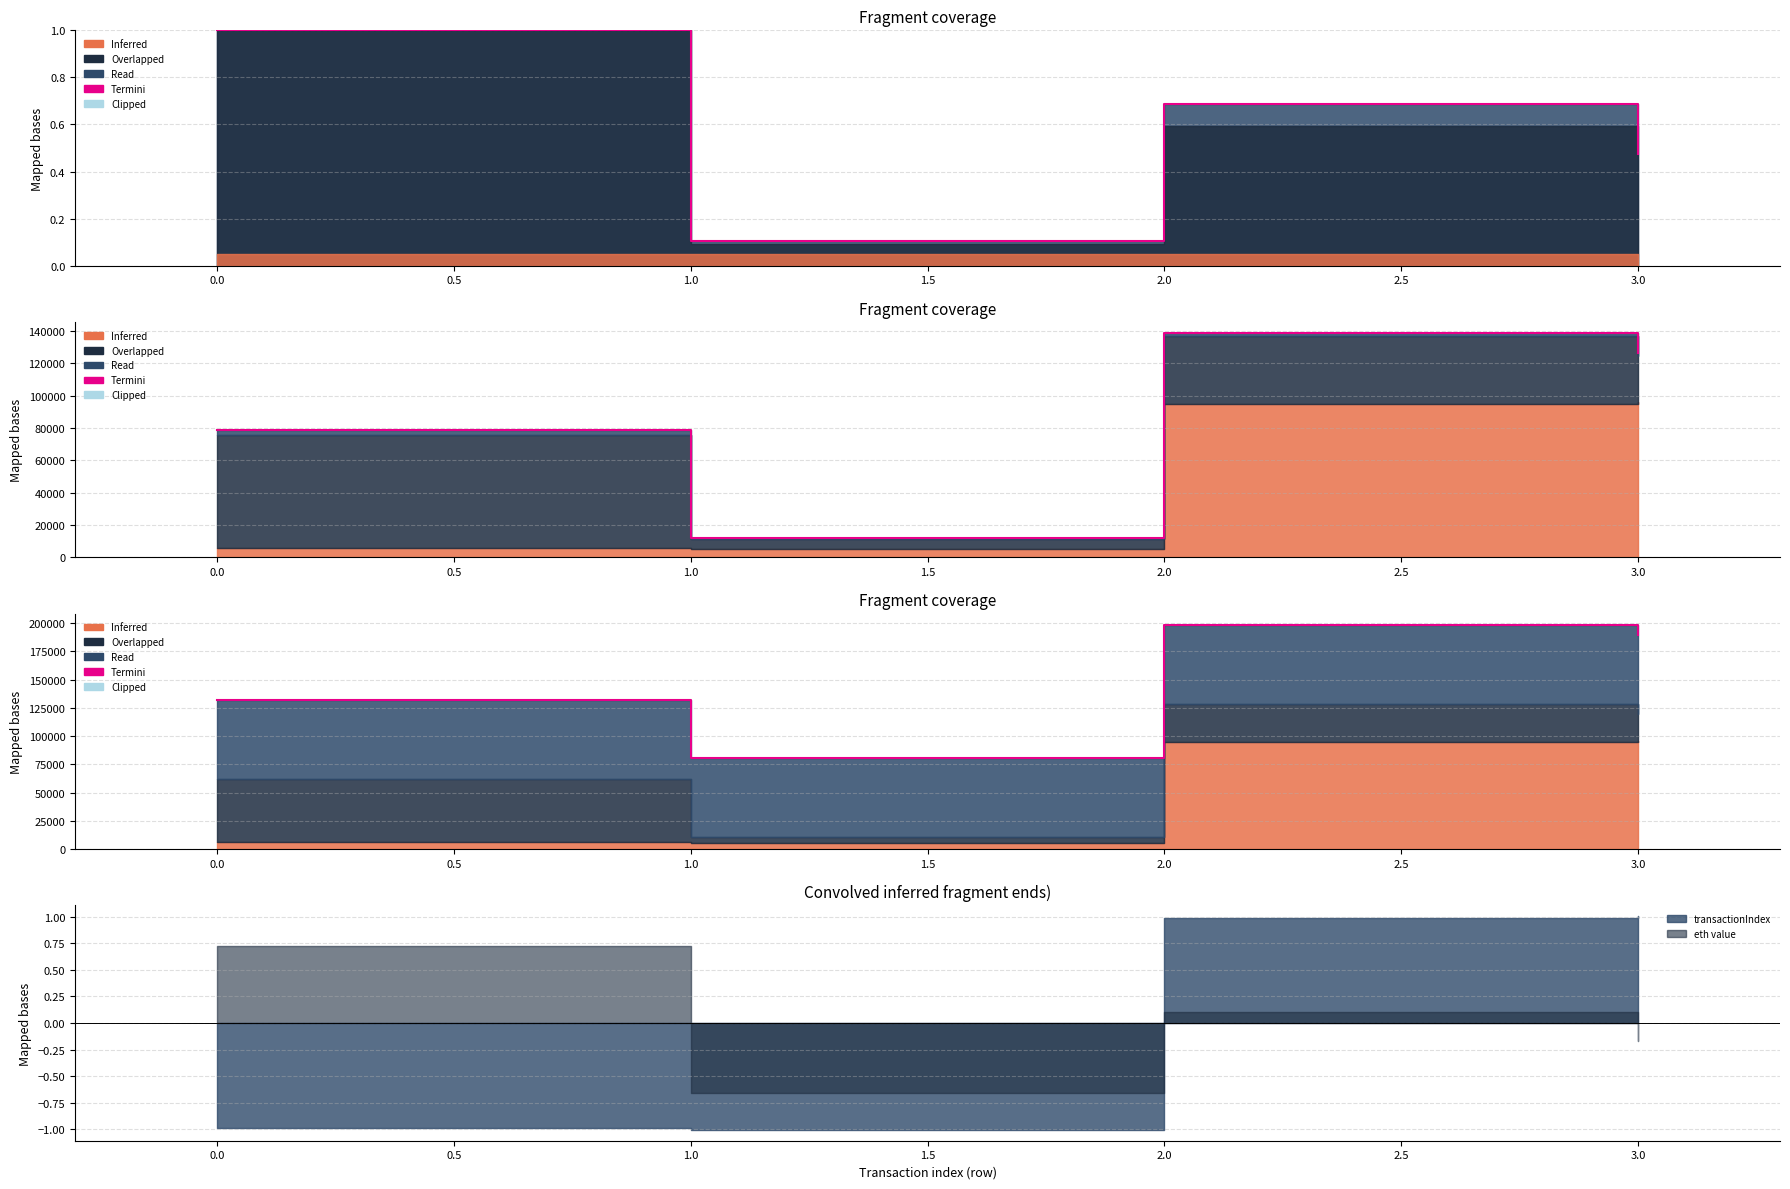

Does the chart have visible grid lines?

Yes